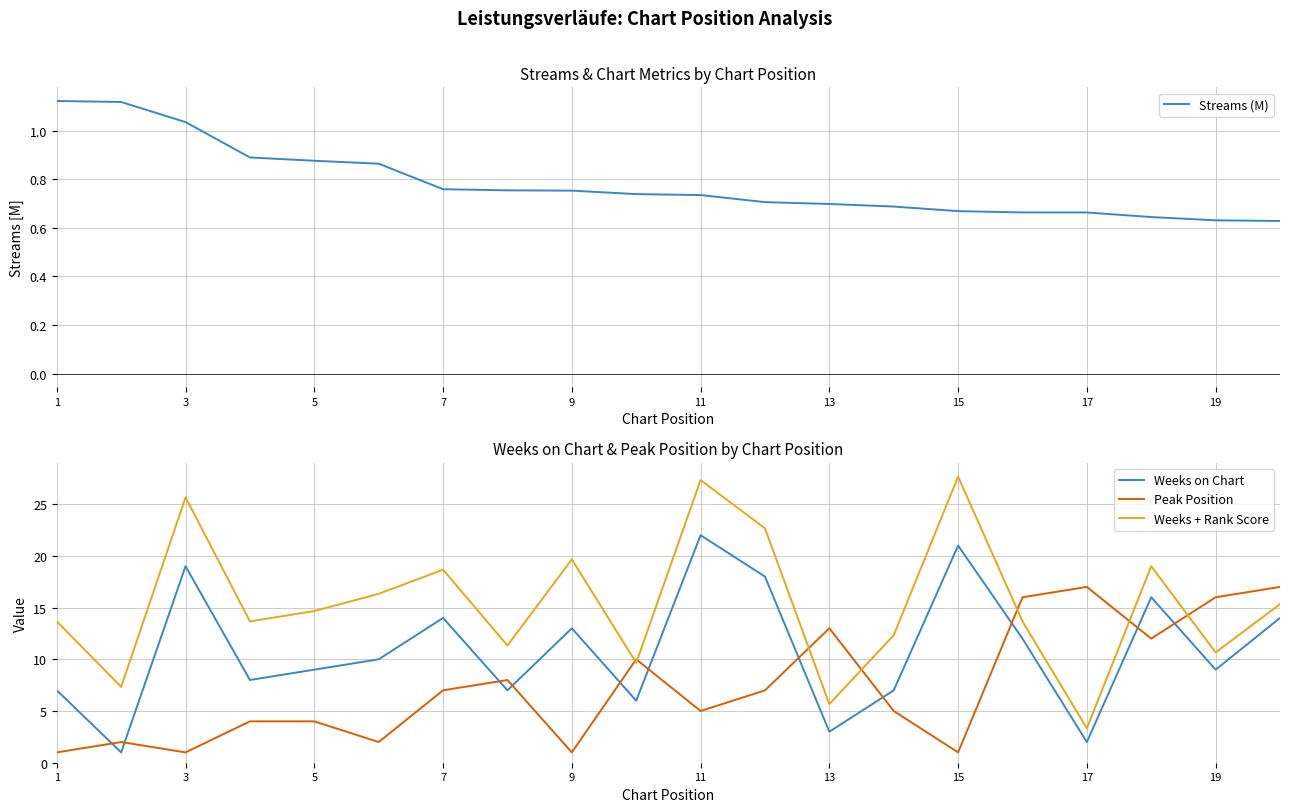

Is it true that Streams (M) equals 0.2 at 11?

False